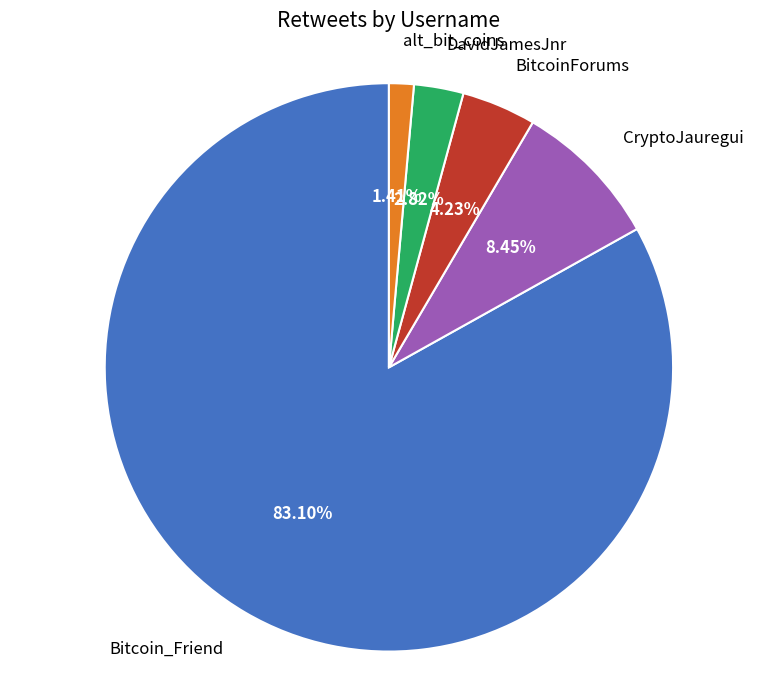

Is there any slice that represents more than half of the pie?

Yes